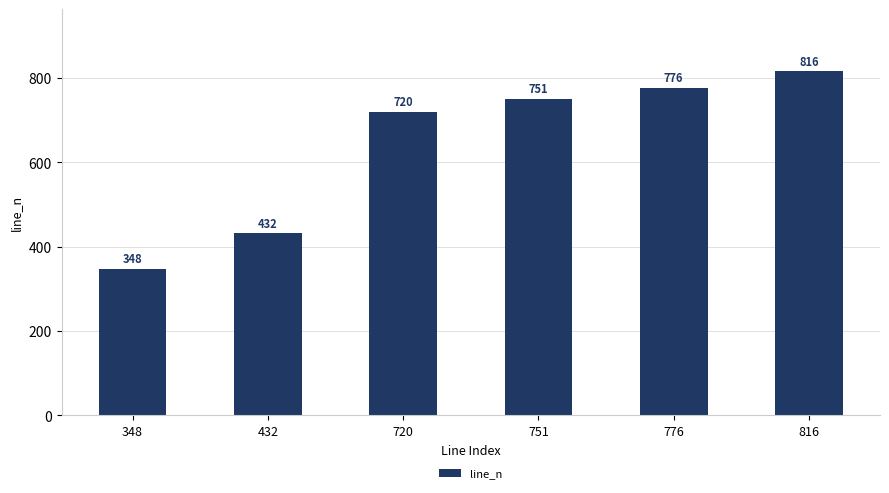

Rank the categories by value from lowest to highest.

348, 432, 720, 751, 776, 816